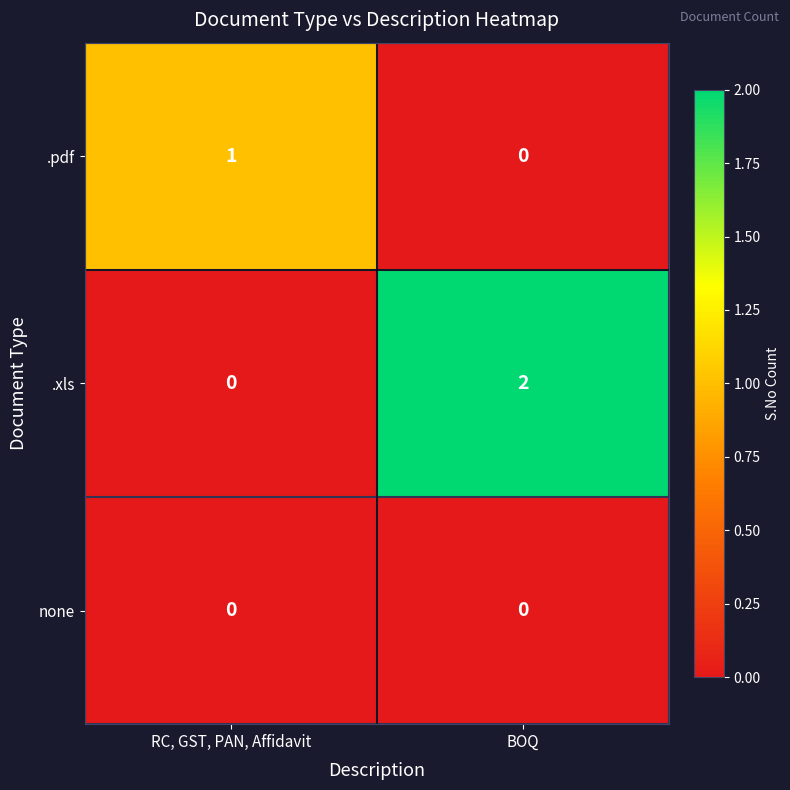

Reading left to right, list all the values displayed in this chart.

.pdf: 1	0
.xls: 0	2
none: 0	0